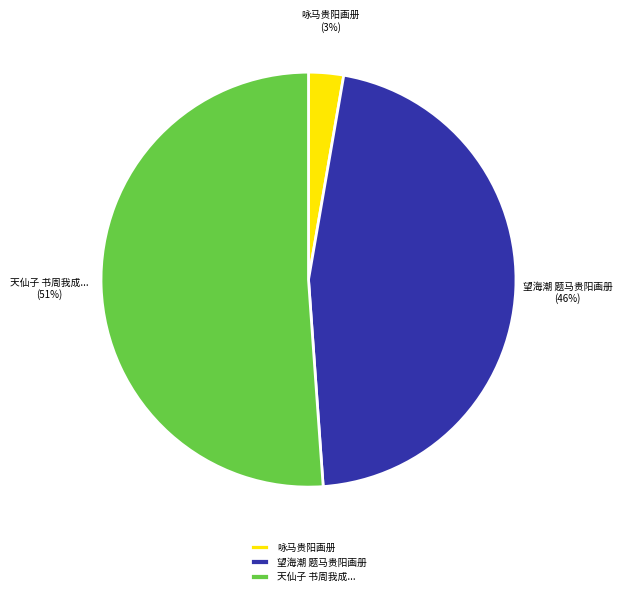

How many slices are in this pie chart?

3